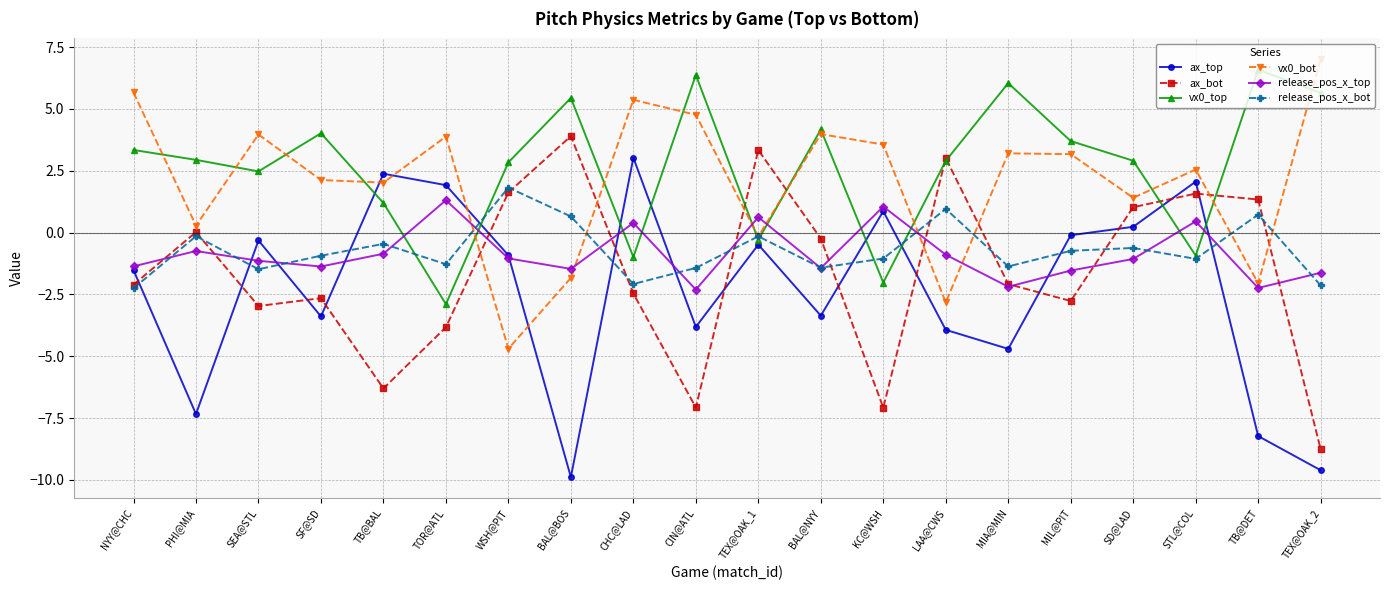

Is the value of release_pos_x_top at KC@WSH greater than the value of ax_top at MIA@MIN?

Yes